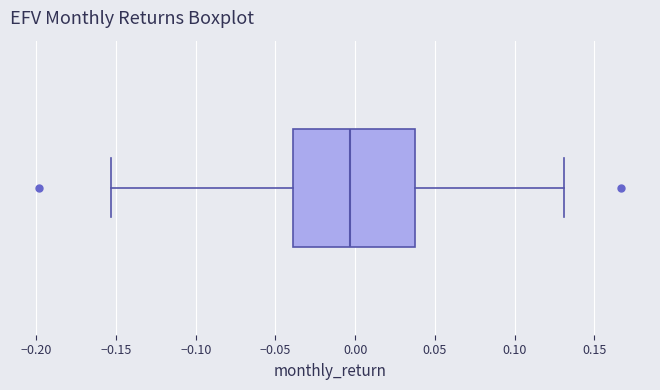

Transcribe this box plot: give where the median line is, the range the box spans, and where the two whiskers end, as read against the x-axis. The values are not printed on the chart, so give them approximately, as read against the axis.

median -0.005, box -0.040 to 0.040, whiskers -0.155 to 0.130